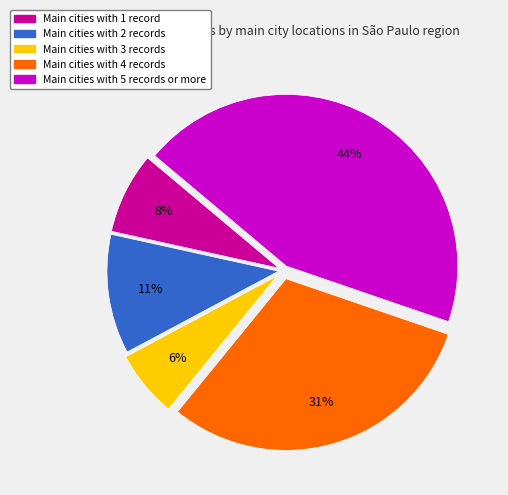

To the nearest percent, what is the average slice percentage?

20%